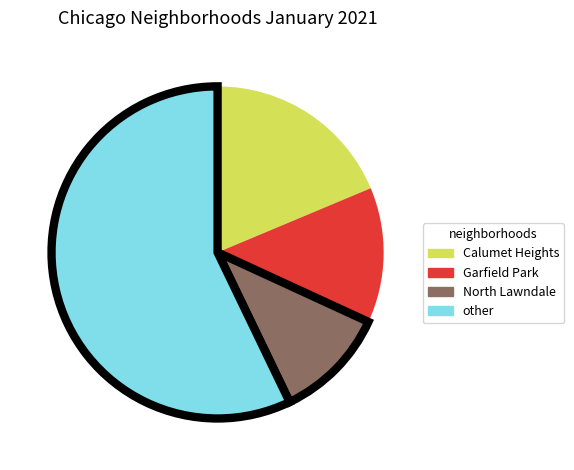

Approximately how many times larger is the value at North Lawndale compared to Calumet Heights?

0.6